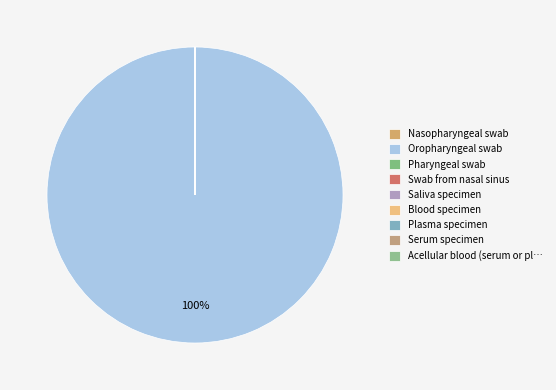

To the nearest percent, what is the combined percentage of Oropharyngeal swab and Saliva specimen?

100%